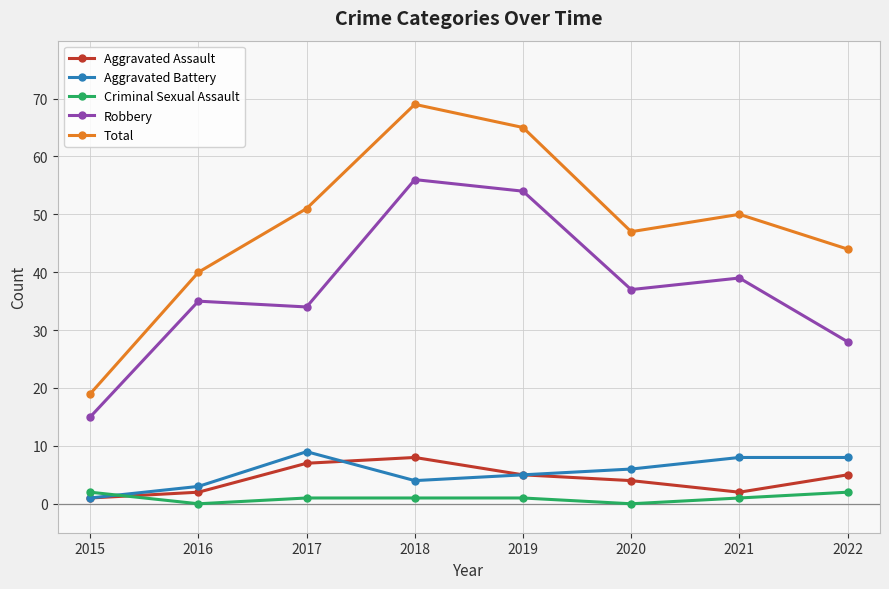

Reading right to left, extract all data points from this chart.

Aggravated Assault: 5	2	4	5	8	7	2	1
Aggravated Battery: 8	8	6	5	4	9	3	1
Criminal Sexual Assault: 2	1	0	1	1	1	0	2
Robbery: 28	39	37	54	56	34	35	15
Total: 44	50	47	65	69	51	40	19